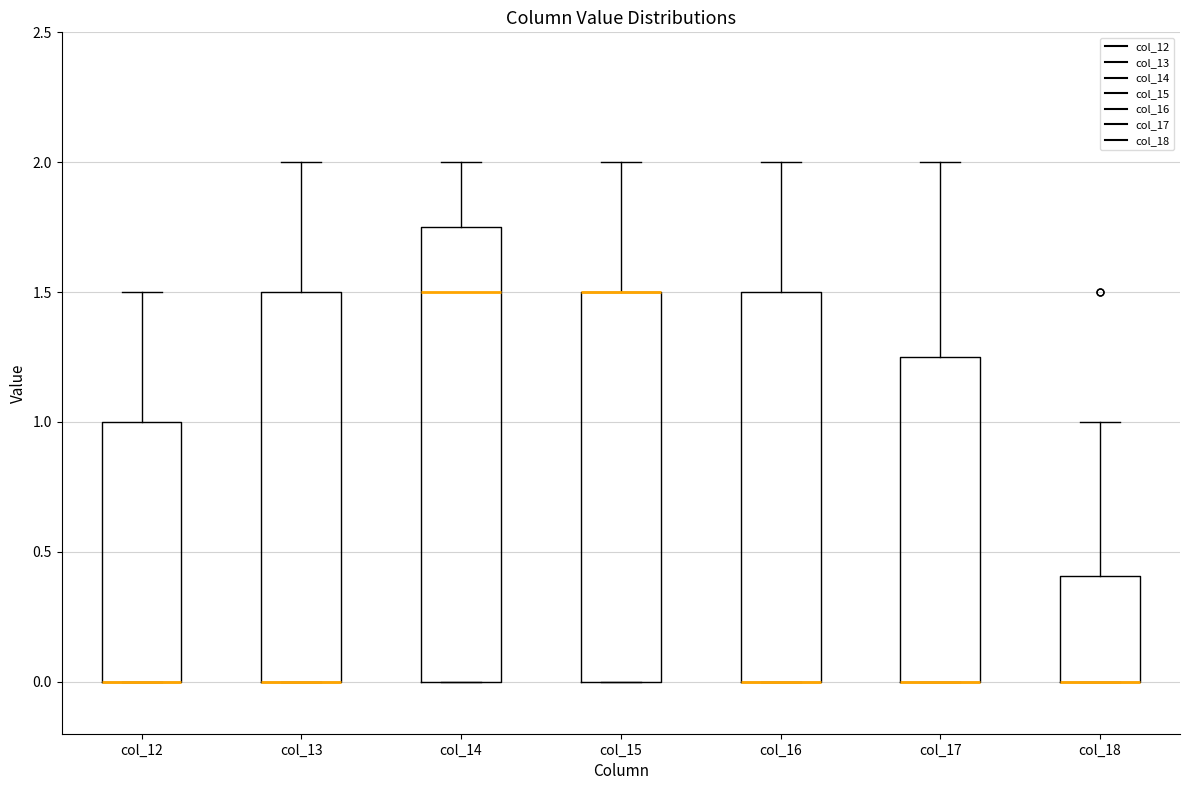

Where does the upper whisker of the box for col_14 end on the y-axis? The values are not printed on the chart, so give them approximately, as read against the axis.

2.00